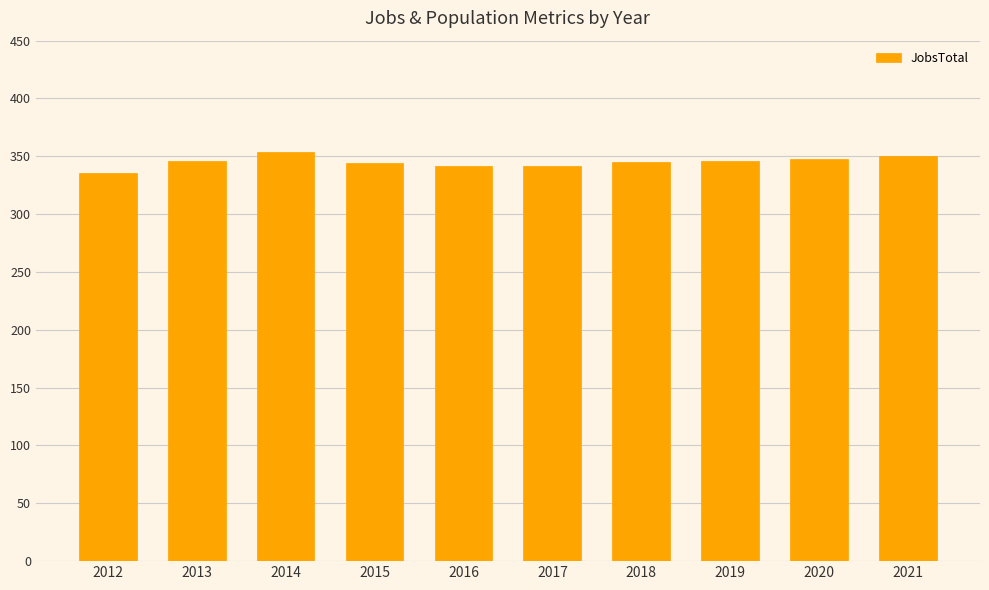

How many categories are shown in the chart?

10